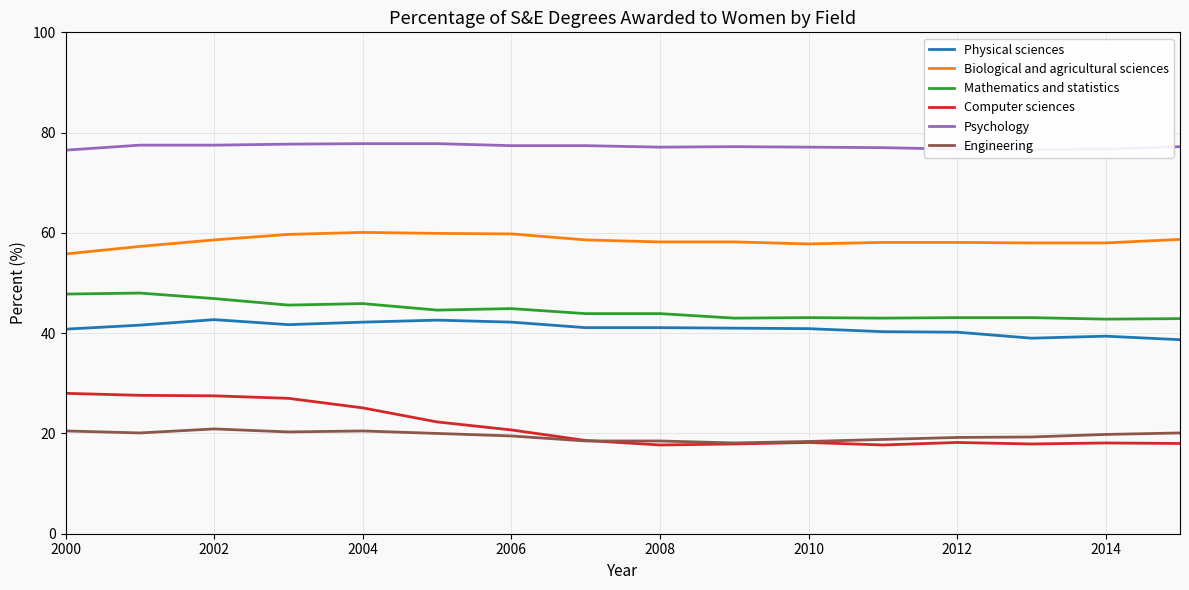

Which series has the widest spread of values?

Computer sciences